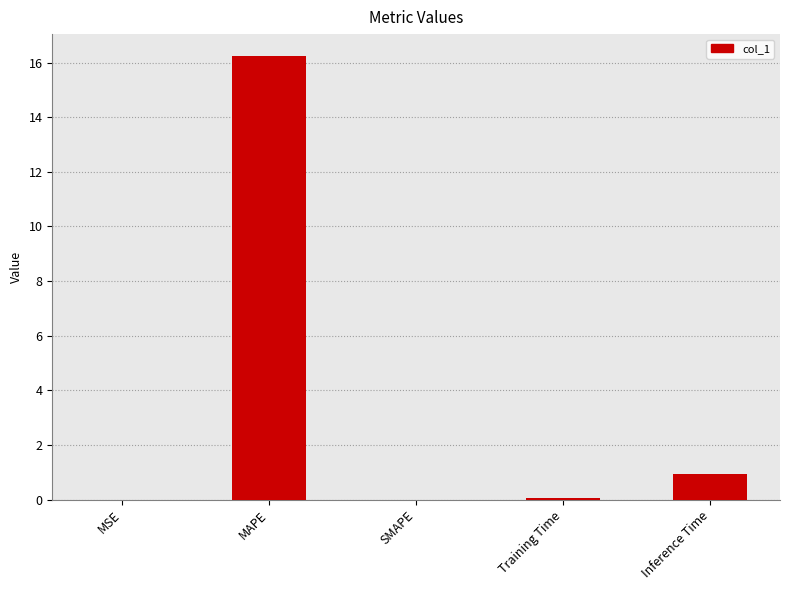

At which category does the chart reach its peak across all series?

MAPE